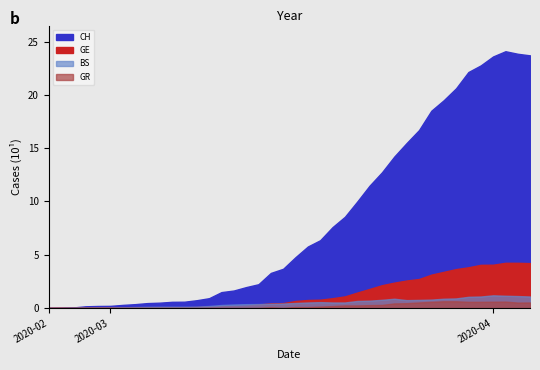

At how many categories does at least one series exceed 1286?

12